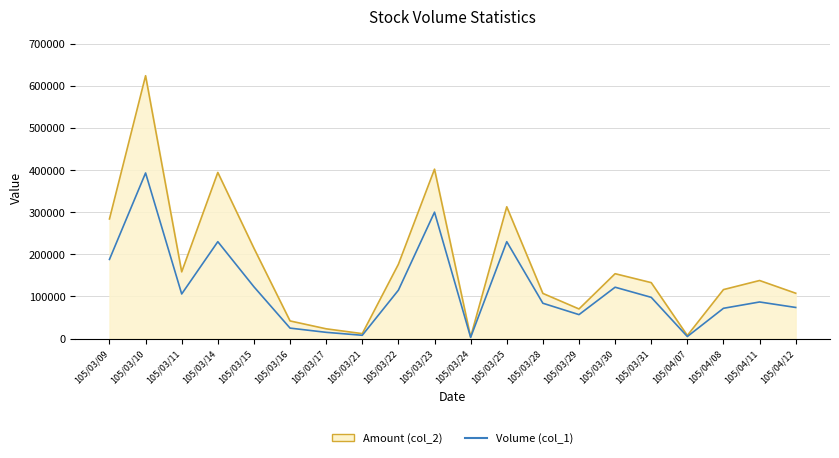

At 105/03/25, list the series in order from largest to smallest.

Amount (col_2), Volume (col_1)